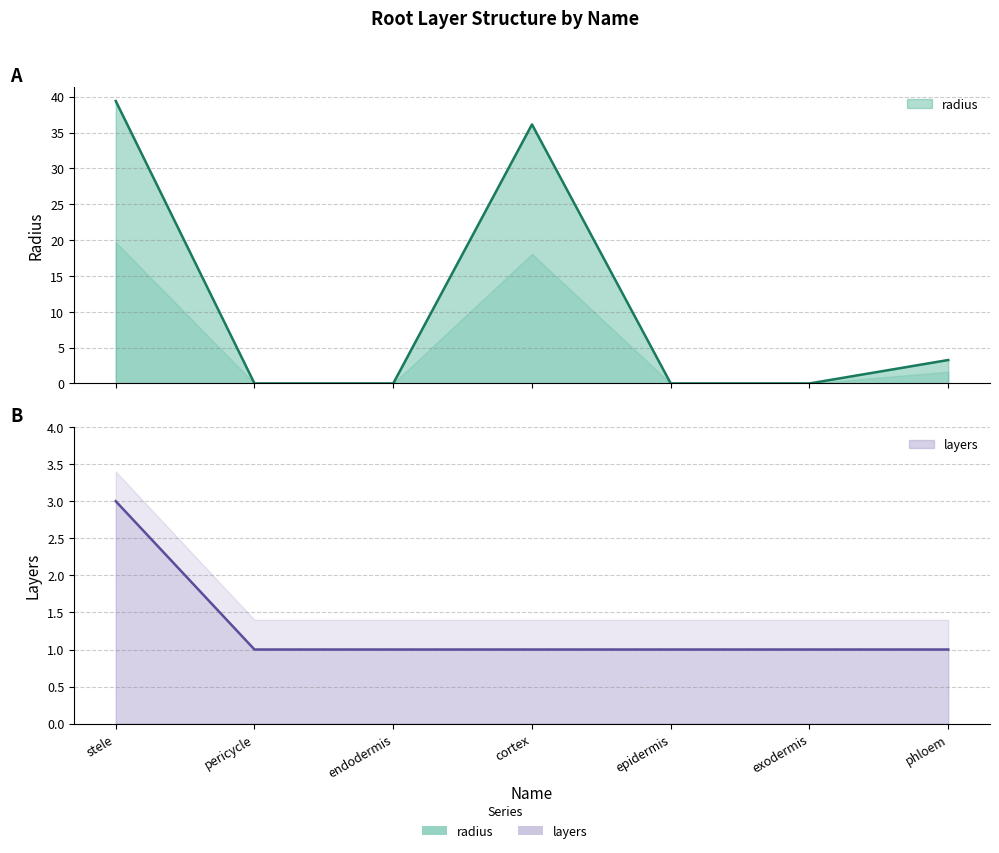

What is the label of the 7th point from the right?

stele